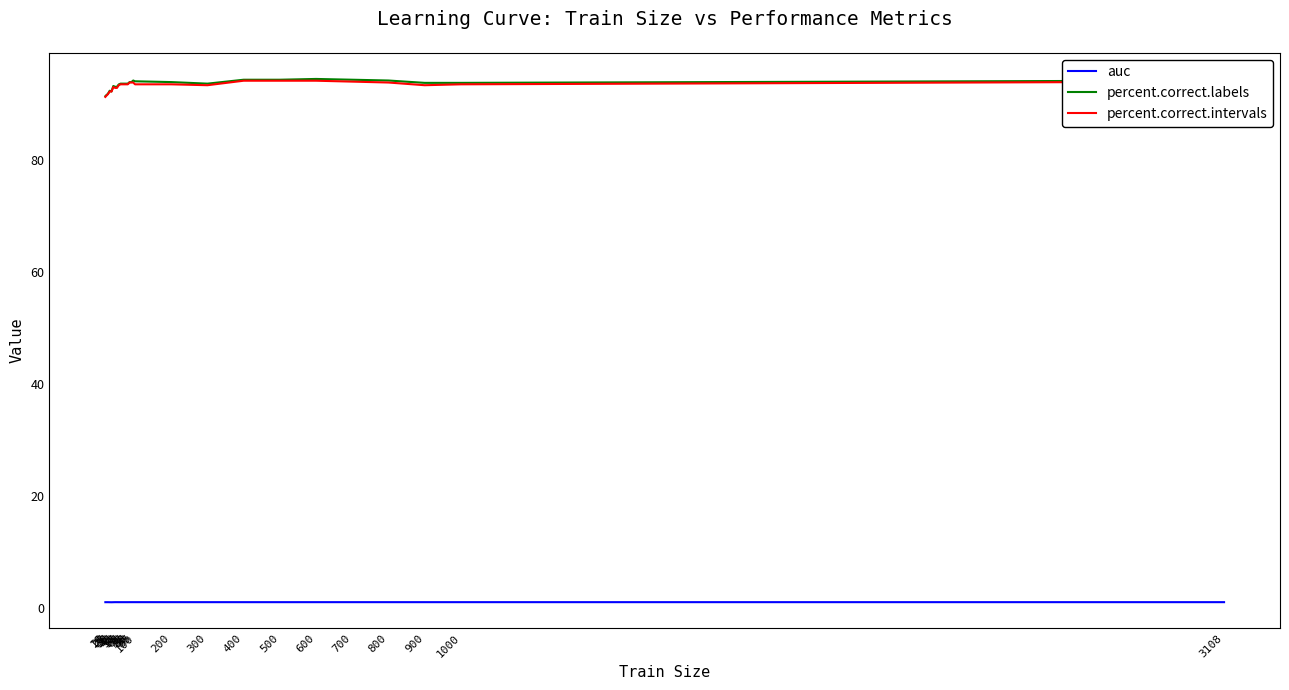

What is the minimum value for percent.correct.labels?

91.4